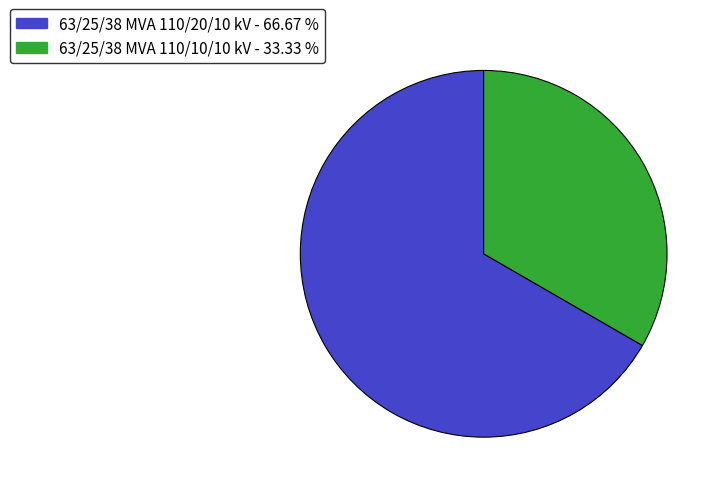

What is the smallest slice in the pie chart?

63/25/38 MVA 110/10/10 kV